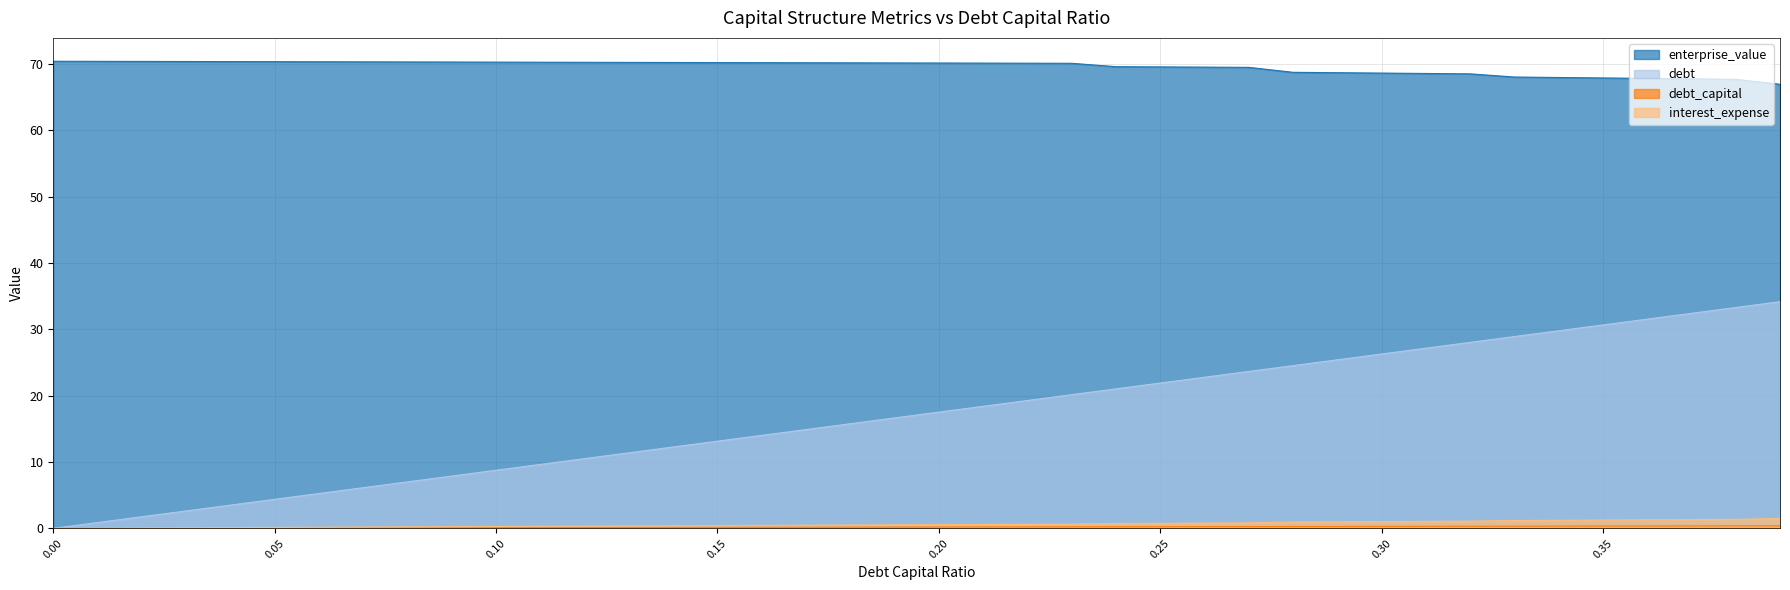

True or false: interest_expense and enterprise_value intersect in this chart.

False